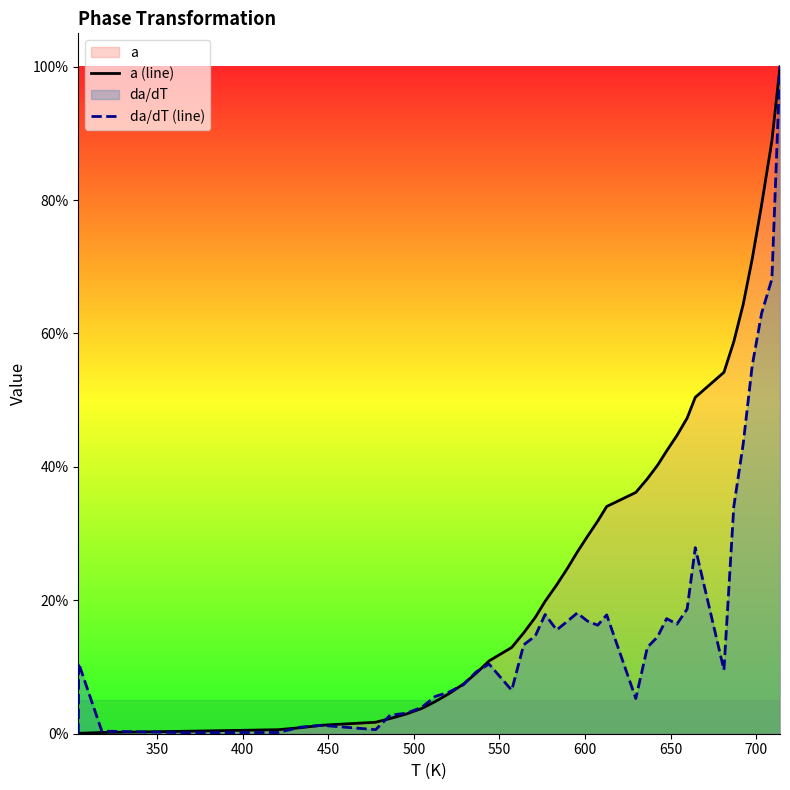

Which series has the largest total across all categories?

a (line)